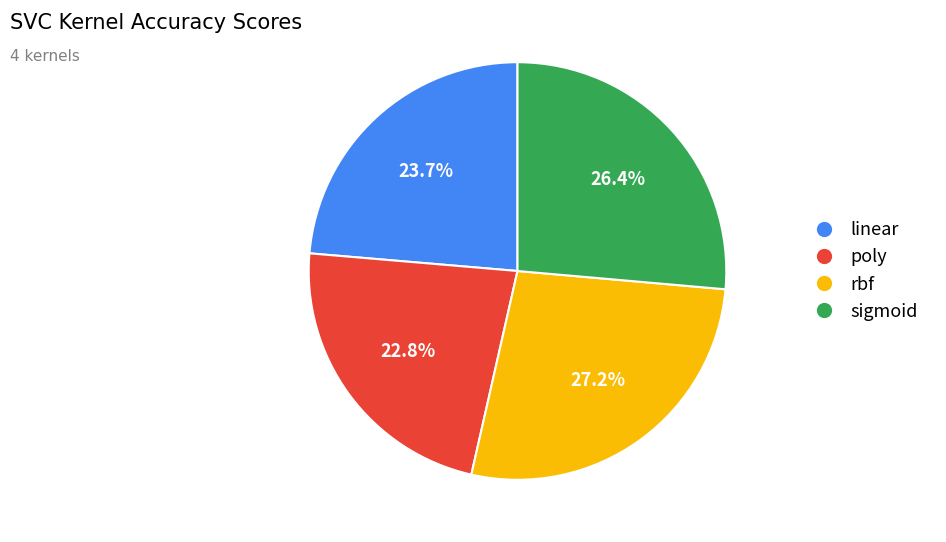

Which slice is the smallest?

poly